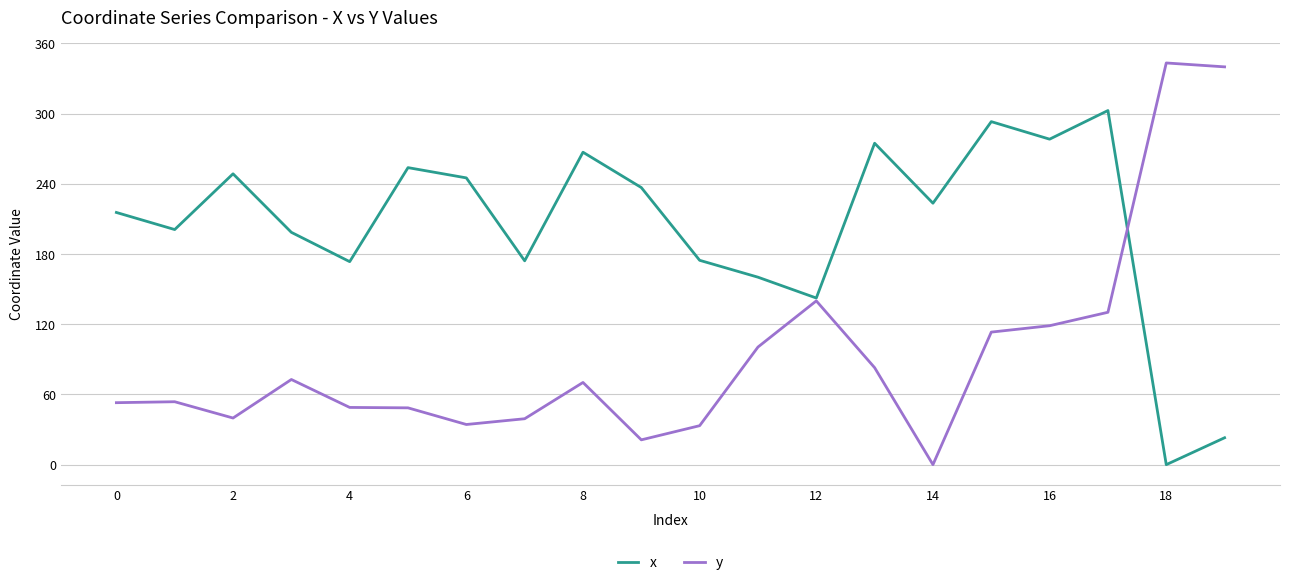

List the series in order of their overall mean, lowest first.

y, x